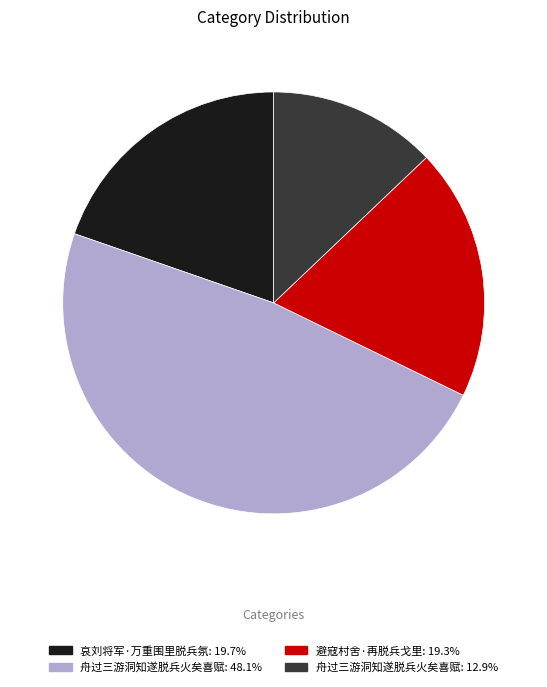

Is there a majority slice in this chart?

No